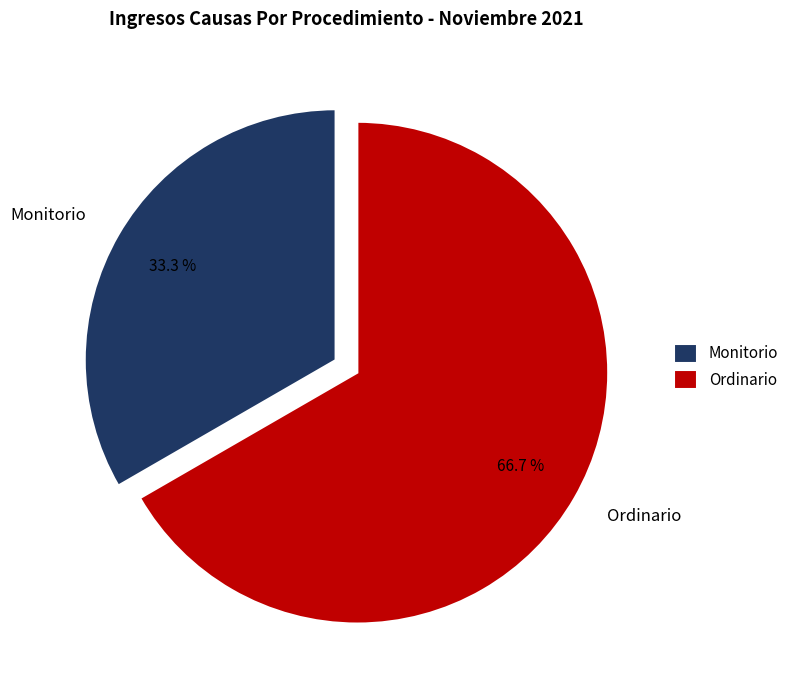

Between Ordinario and Monitorio, which is larger?

Ordinario